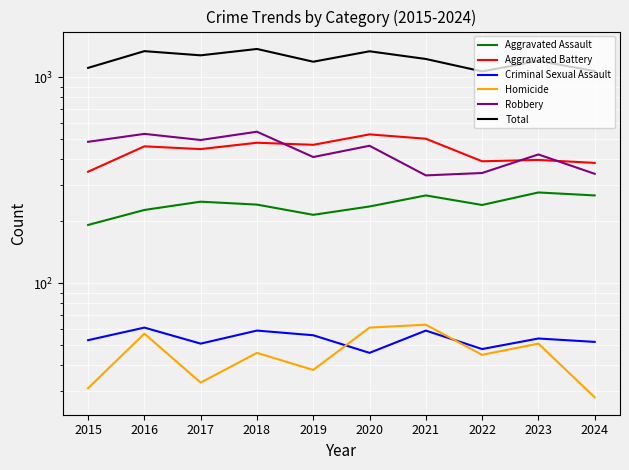

Reading left to right, what are all the values shown in this chart?

Aggravated Assault: 2015=192	2016=227	2017=249	2018=241	2019=215	2020=236	2021=267	2022=240	2023=276	2024=267
Aggravated Battery: 2015=348	2016=462	2017=448	2018=481	2019=470	2020=528	2021=503	2022=391	2023=397	2024=384
Criminal Sexual Assault: 2015=53	2016=61	2017=51	2018=59	2019=56	2020=46	2021=59	2022=48	2023=54	2024=52
Homicide: 2015=31	2016=57	2017=33	2018=46	2019=38	2020=61	2021=63	2022=45	2023=51	2024=28
Robbery: 2015=486	2016=531	2017=496	2018=544	2019=410	2020=465	2021=334	2022=343	2023=422	2024=340
Total: 2015=1110	2016=1338	2017=1277	2018=1371	2019=1189	2020=1336	2021=1226	2022=1067	2023=1200	2024=1071